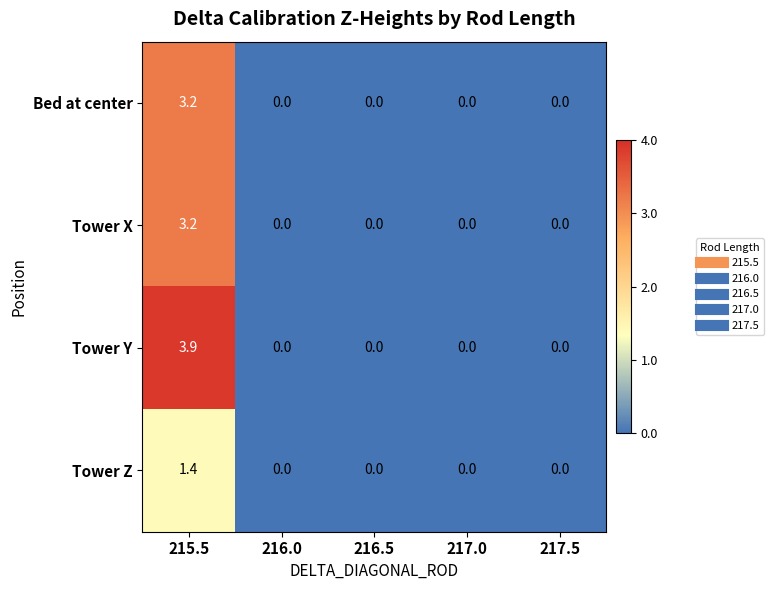

Reading left to right, what are all the values shown in this chart?

Bed at center: 3.2	0.0	0.0	0.0	0.0
Tower X: 3.2	0.0	0.0	0.0	0.0
Tower Y: 3.9	0.0	0.0	0.0	0.0
Tower Z: 1.4	0.0	0.0	0.0	0.0